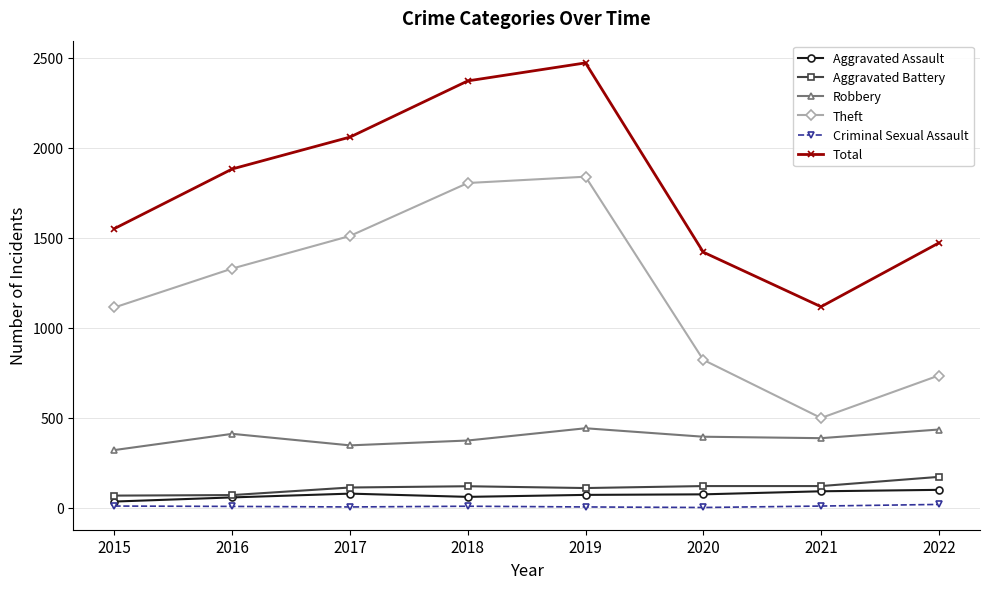

Between 2015 and 2021, which series saw the biggest shift?

Theft